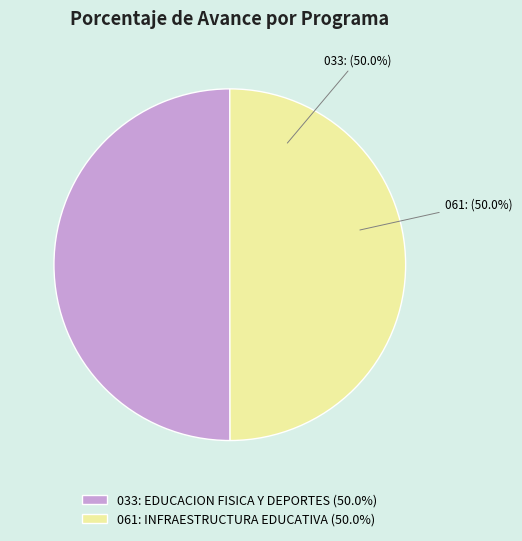

Approximately how many times larger is the value at 061: INFRAESTRUCTURA EDUCATIVA (50.0%) compared to 033: EDUCACION FISICA Y DEPORTES (50.0%)?

1.0